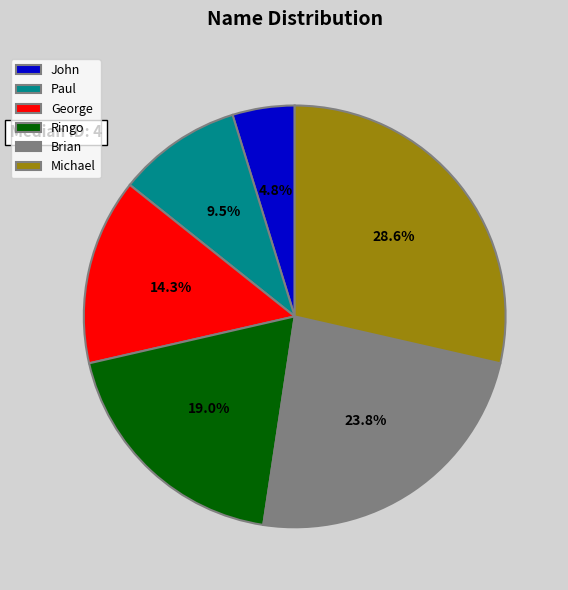

To the nearest percent, what is the difference between the Ringo and Brian slice percentages?

5%